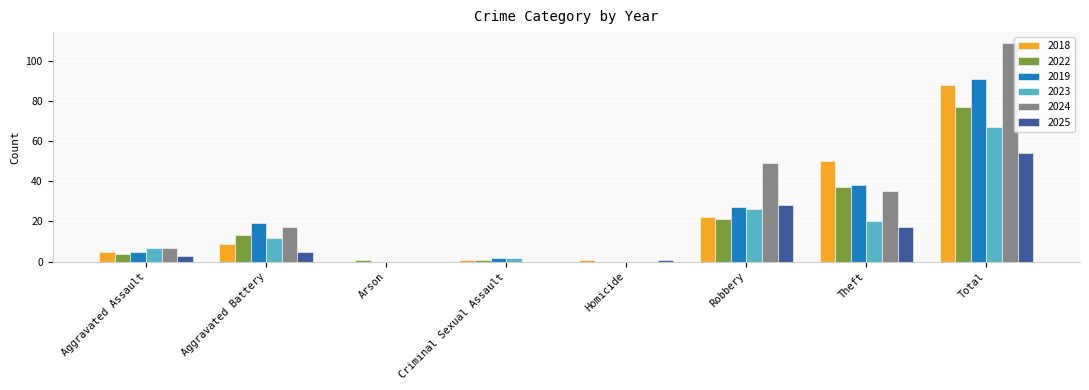

At which category is the sum across all series the highest?

Total